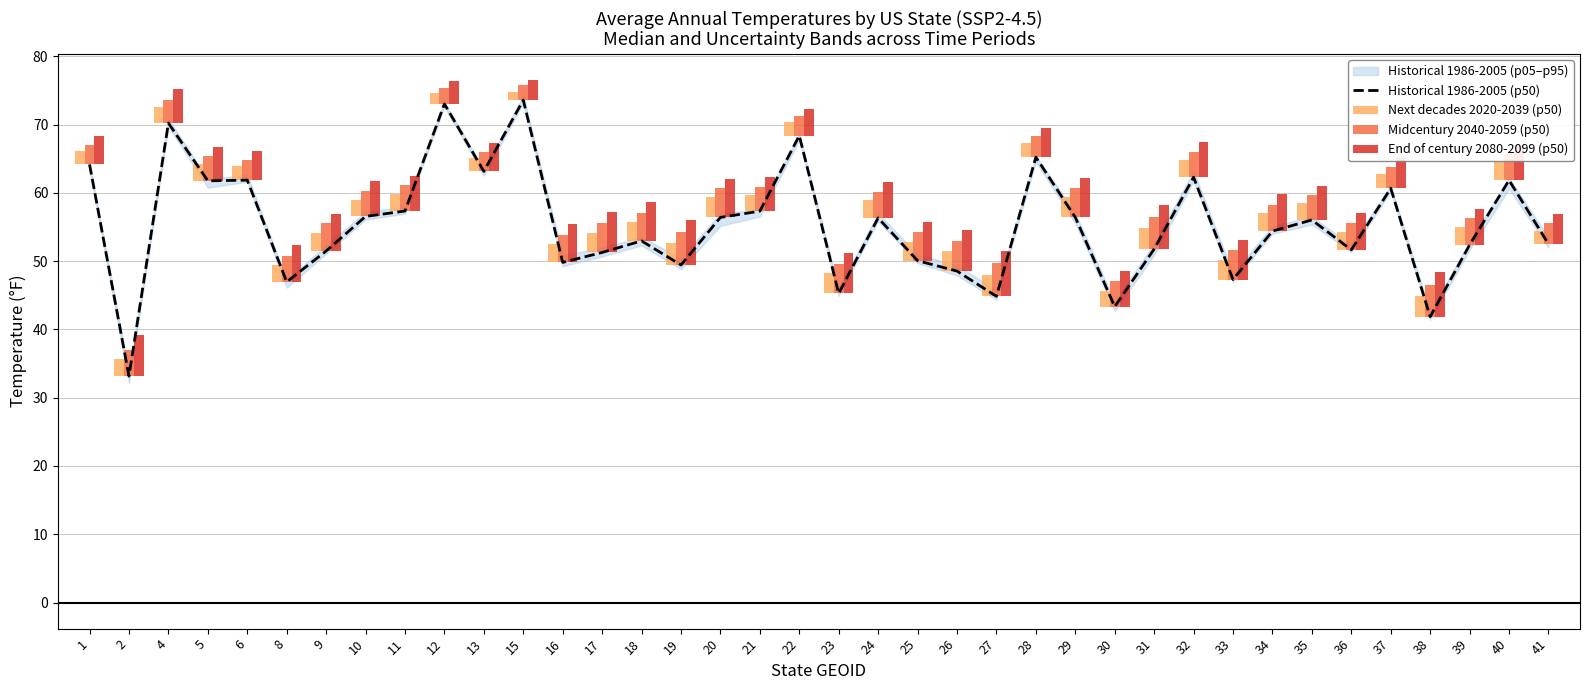

Reading left to right, list all the values displayed in this chart.

Historical 1986-2005 (p50): 64.2	33.2	70.2	61.8	61.9	47.0	51.5	56.5	57.3	73.0	63.1	73.6	49.8	51.3	53.0	49.4	56.4	57.3	68.4	45.3	56.3	50.1	48.5	44.8	65.2	56.4	43.3	51.8	62.3	47.3	54.4	56.0	51.7	60.7	41.9	52.4	61.8	52.5
Next decades 2020-2039 (p50): 2.0	2.5	2.3	2.5	2.1	2.5	2.7	2.5	2.5	1.6	2.0	1.2	2.6	2.9	2.8	3.2	3.0	2.4	1.9	3.0	2.6	2.8	3.0	3.1	2.1	3.0	2.3	3.1	2.6	2.9	2.6	2.4	2.6	2.1	3.0	2.7	2.7	1.9
Midcentury 2040-2059 (p50): 2.9	3.8	3.4	3.6	3.0	3.8	4.1	3.7	3.8	2.3	2.9	2.1	4.1	4.2	4.0	4.9	4.4	3.5	2.9	4.4	3.8	4.2	4.4	4.8	3.1	4.4	3.7	4.7	3.7	4.3	3.9	3.6	4.0	3.1	4.7	4.0	3.8	3.0
End of century 2080-2099 (p50): 4.1	6.0	5.0	5.0	4.3	5.4	5.4	5.1	5.2	3.4	4.2	2.9	5.7	5.9	5.7	6.6	5.7	5.0	3.9	5.9	5.2	5.6	6.0	6.7	4.2	5.8	5.3	6.4	5.2	5.9	5.4	4.9	5.4	4.6	6.6	5.3	5.2	4.4